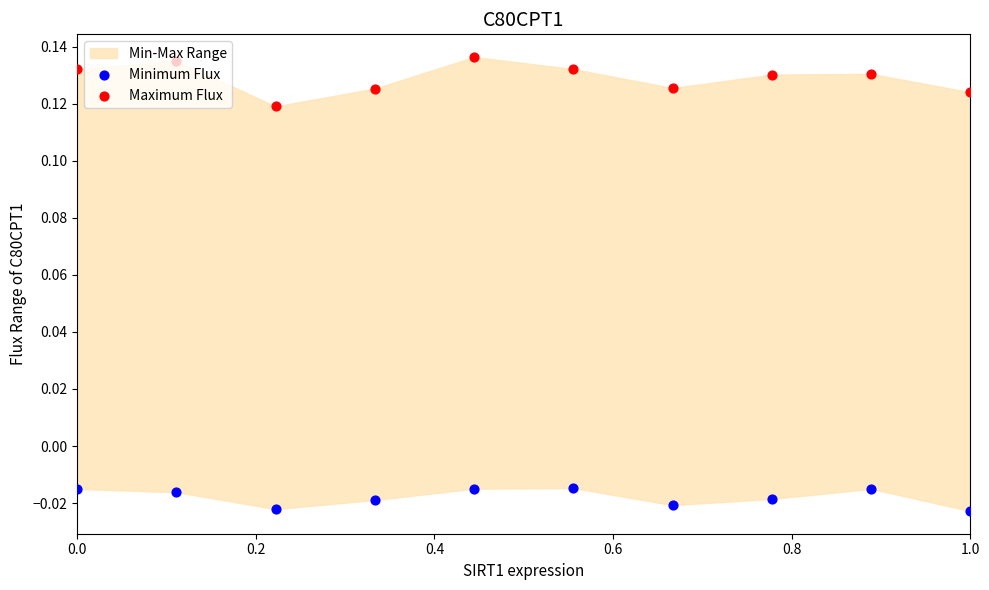

Which series reaches the minimum Y coordinate?

Minimum Flux